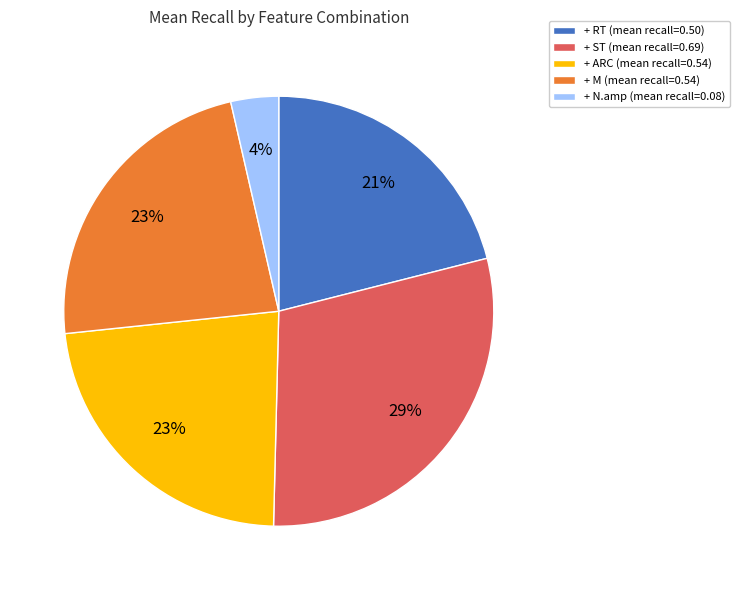

Combined, do + N.amp (mean recall=0.08) and + ST (mean recall=0.69) account for over 50%?

No